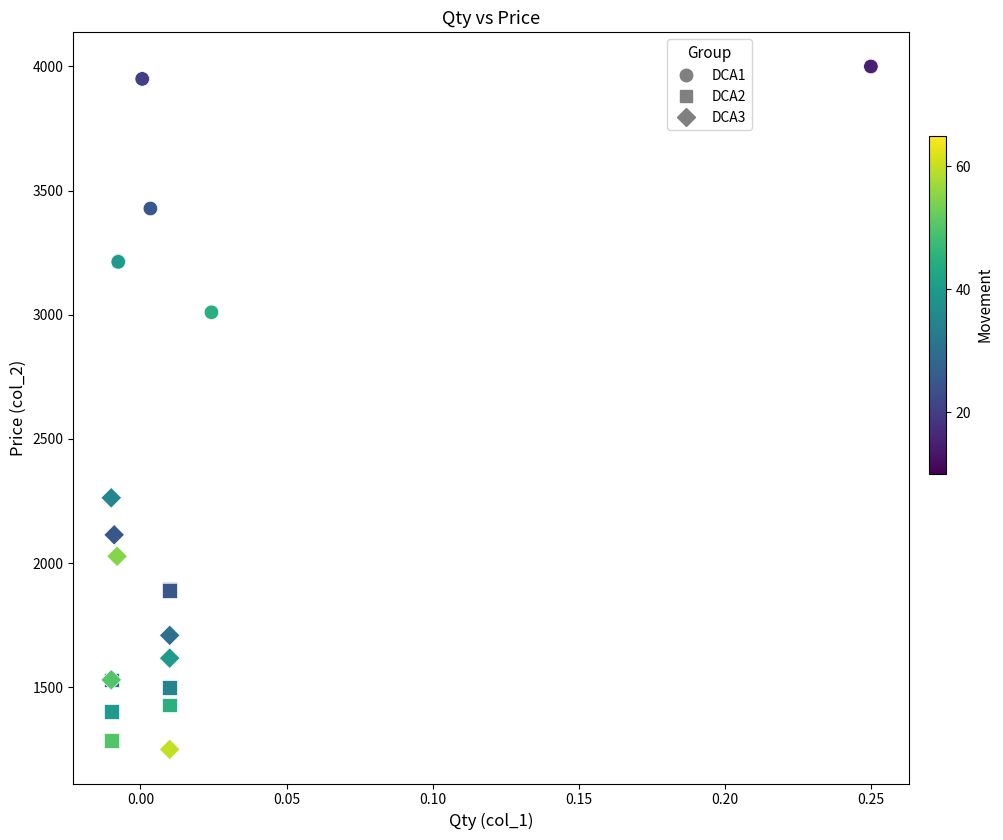

Which series contains the lowest Y value?

DCA3